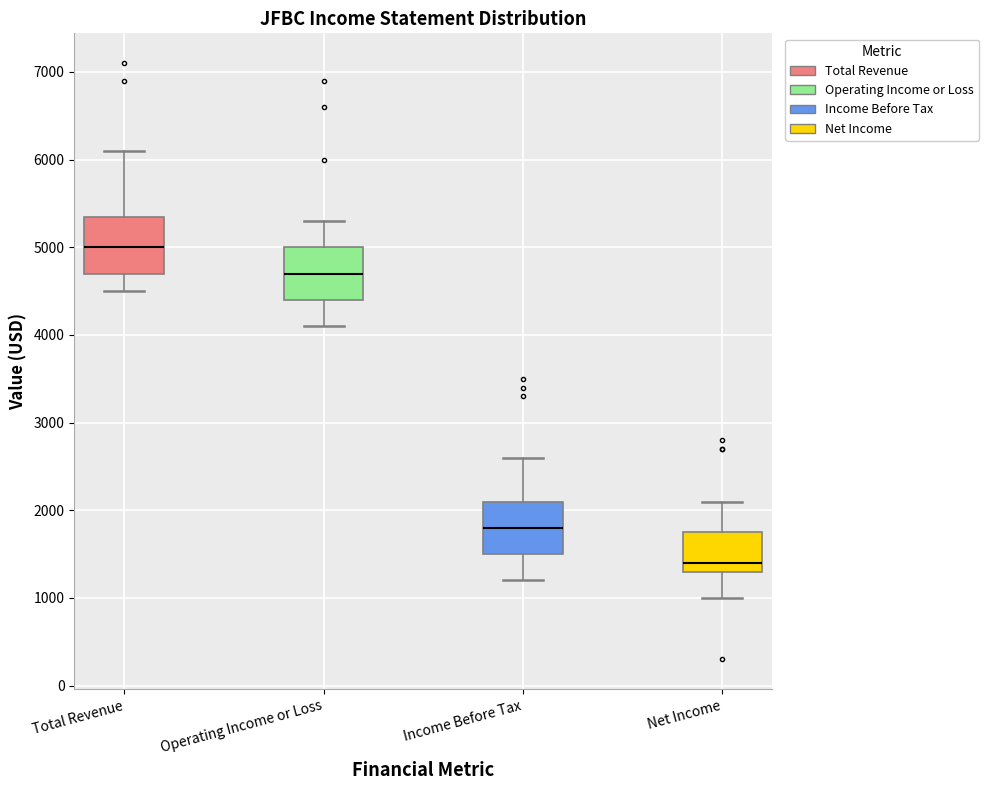

Reading left to right, read every box against the y-axis: the position of its median line, the range the box covers, and the ends of its whiskers. The values are not printed on the chart, so give them approximately, as read against the axis.

Total Revenue: median 5000, box 4700 to 5400, whiskers 4500 to 6100
Operating Income or Loss: median 4700, box 4400 to 5000, whiskers 4100 to 5300
Income Before Tax: median 1800, box 1500 to 2100, whiskers 1200 to 2600
Net Income: median 1400, box 1300 to 1800, whiskers 1000 to 2100